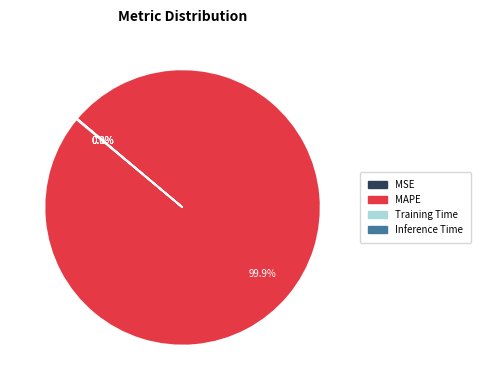

Is MAPE the majority of the pie?

Yes